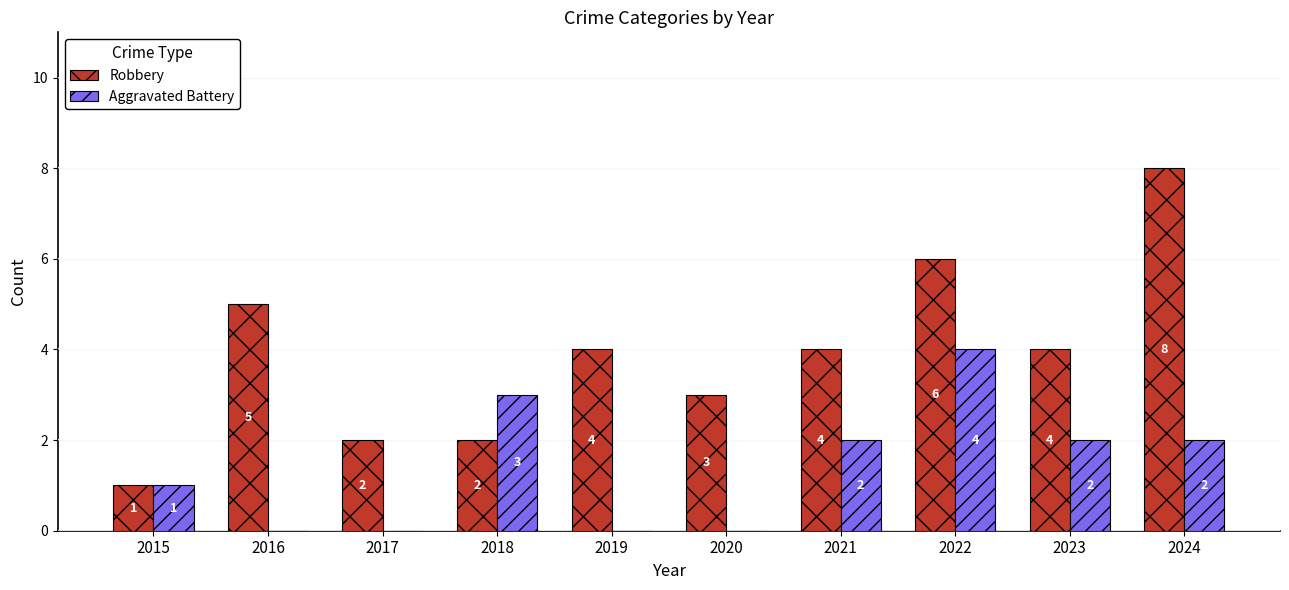

At which category does the chart reach its peak across all series?

2024